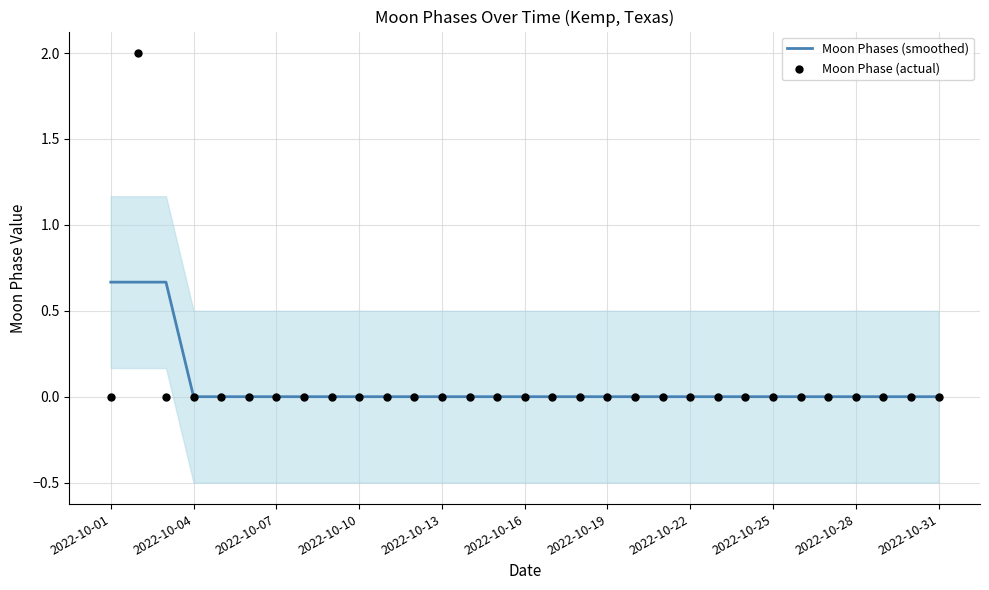

What are all the series names shown in the legend?

Moon Phases (smoothed), Moon Phase (actual)